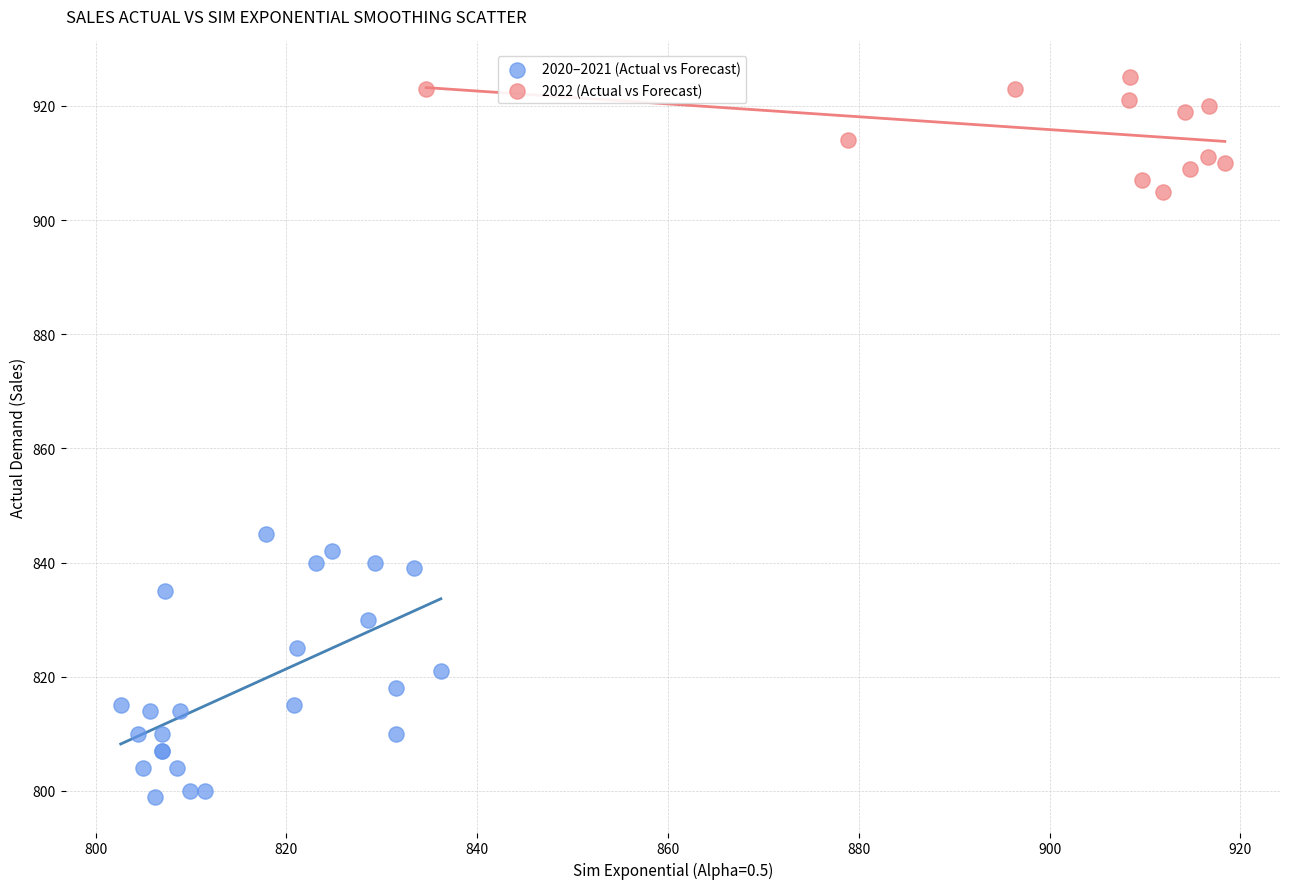

Which series has the largest Y range (max minus min)?

2020–2021 (Actual vs Forecast)